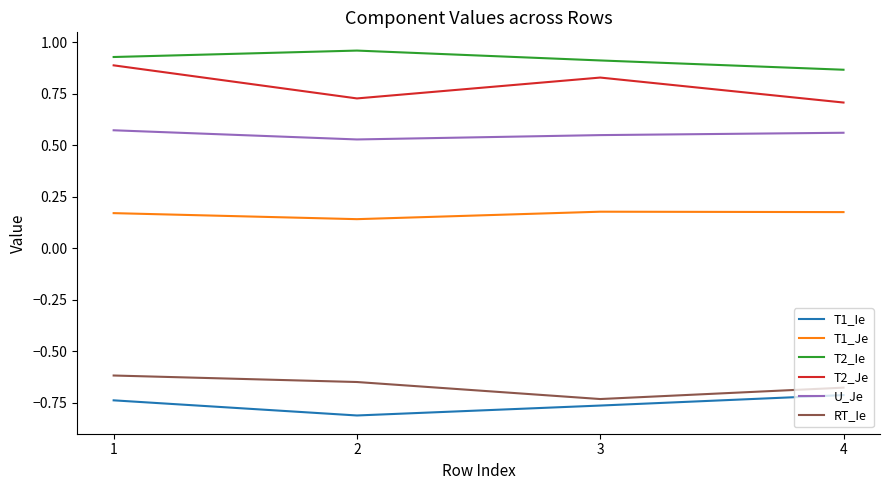

Which series changed the most between 3 and 4?

T2_Je